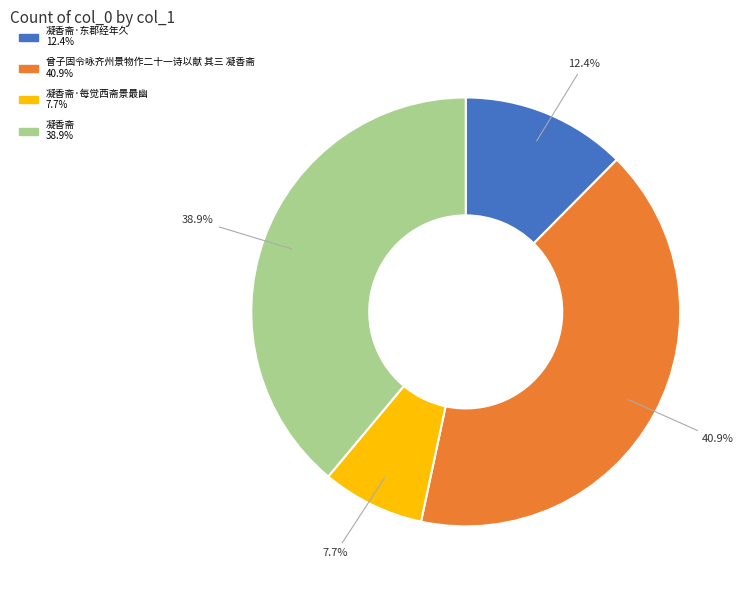

Does any single category account for the majority?

No